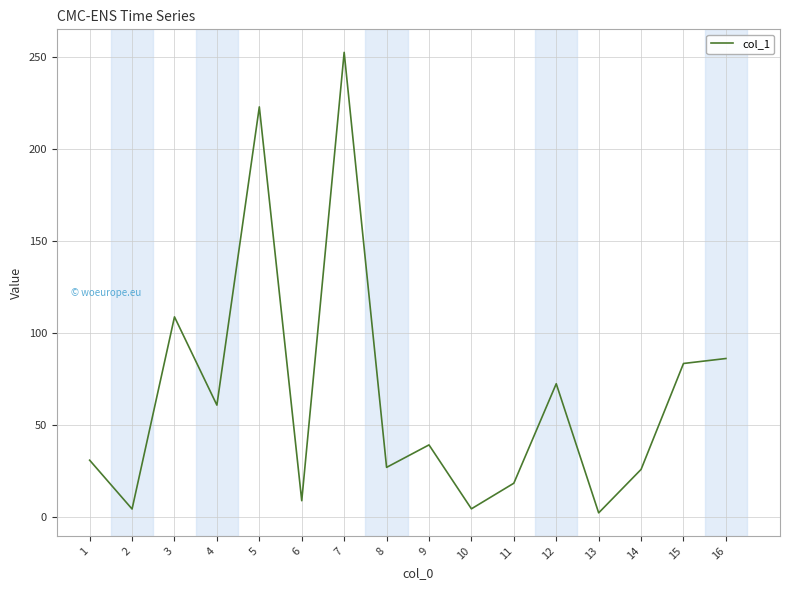

What is the maximum value shown in the chart?

252.3